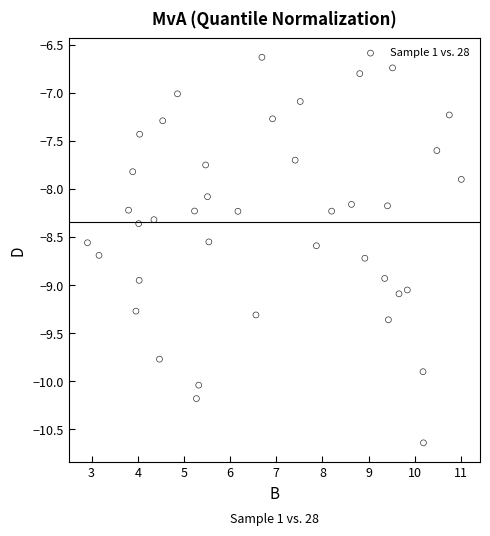

What is the range of Y values (max minus min)?

4.0